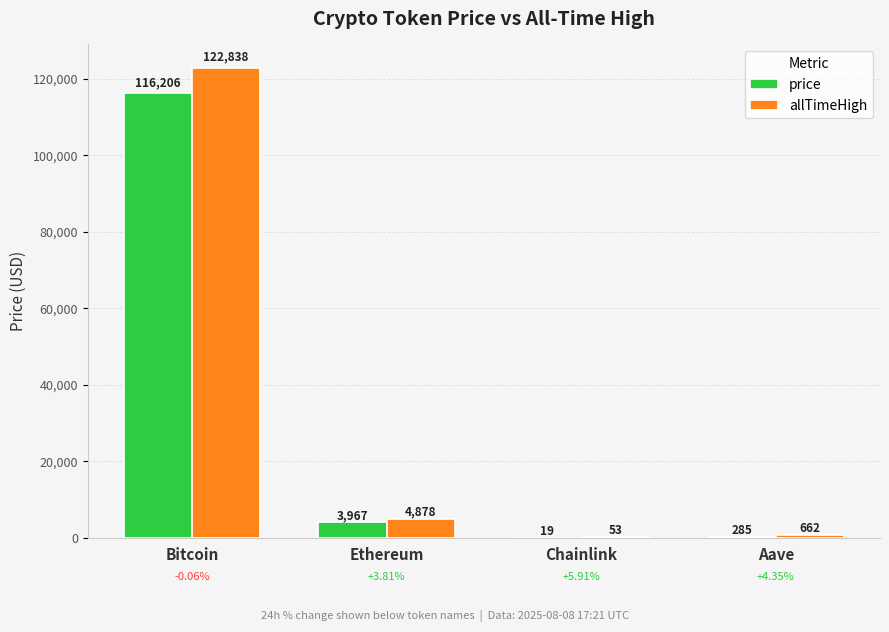

What is the sum of all price values?

120477.0